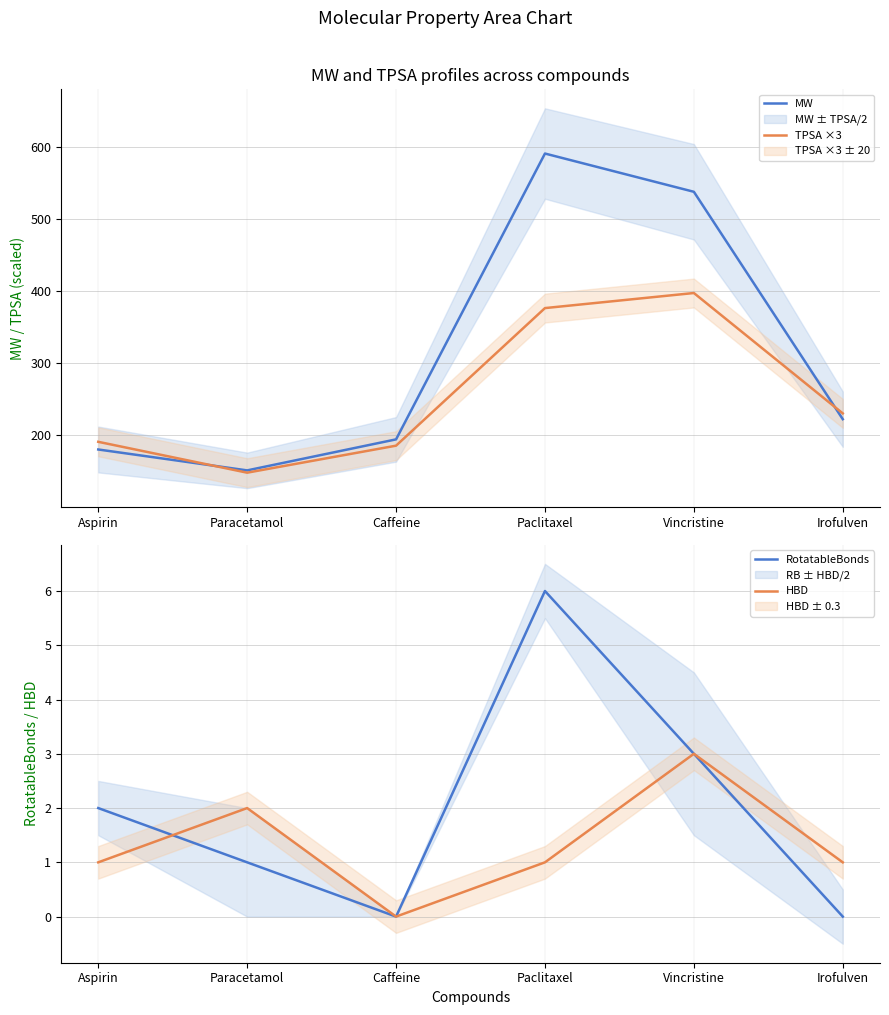

True or false: RotatableBonds has a value of 1.6 at Paracetamol.

False